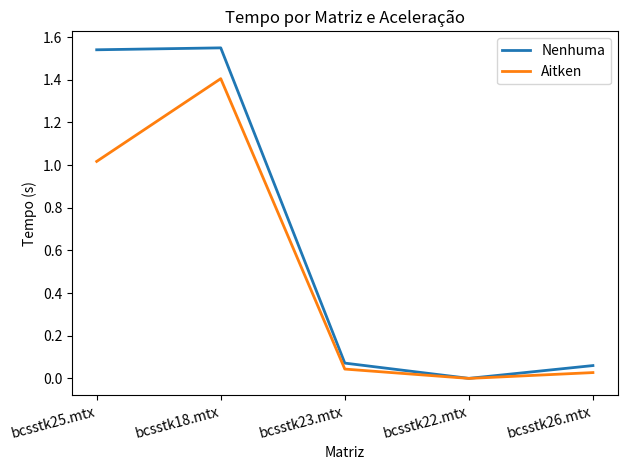

Is it true that Aitken equals 0.0 at bcsstk26.mtx?

True